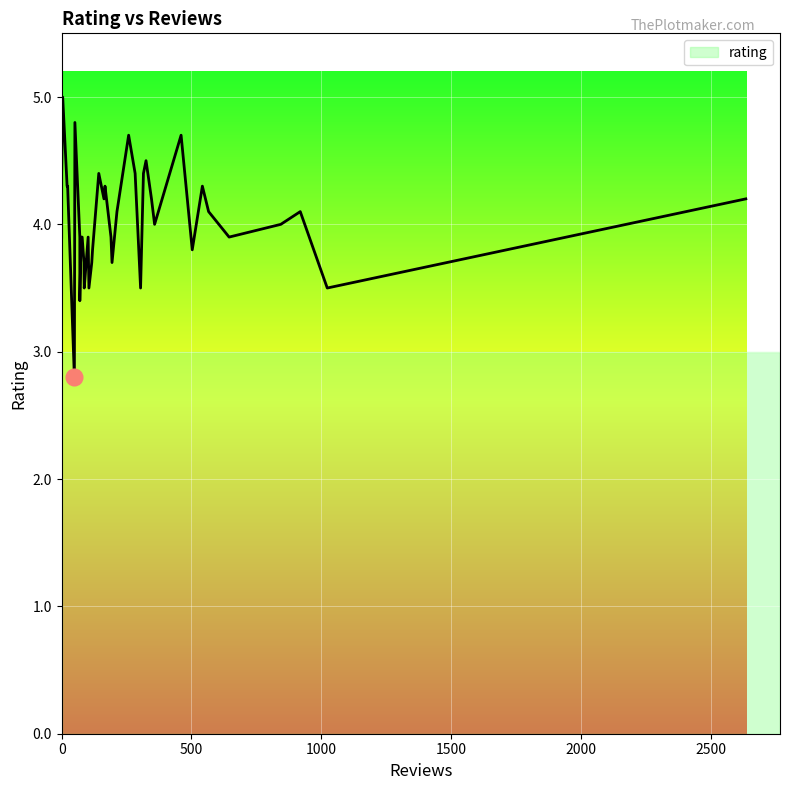

True or false: the data shows 1.9 at 31.

False